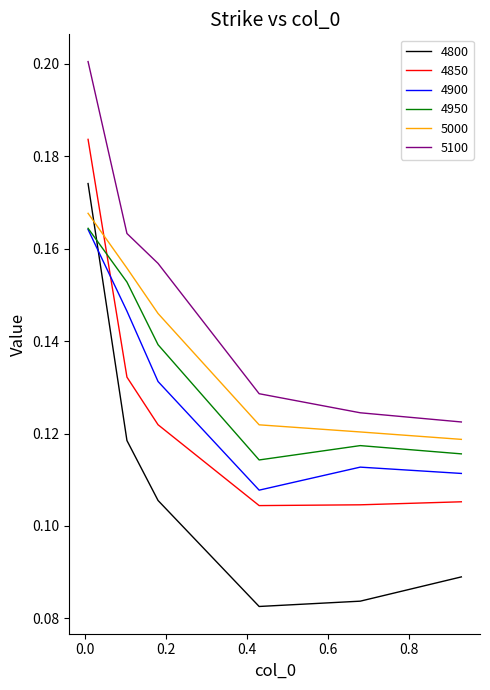

How many lines are shown in the chart?

6